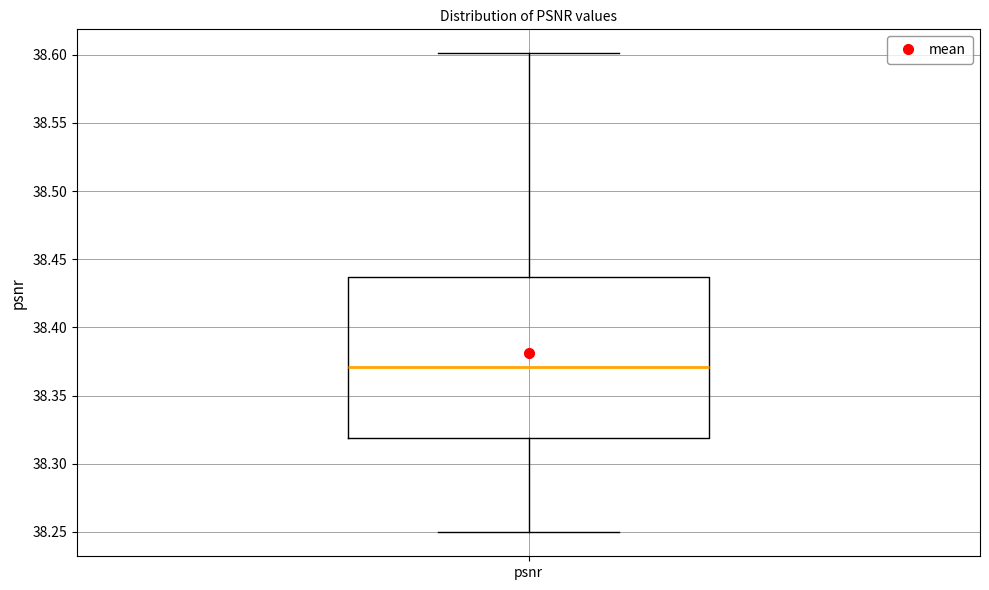

Where does the lower whisker of the box for psnr end on the y-axis? The values are not printed on the chart, so give them approximately, as read against the axis.

38.250